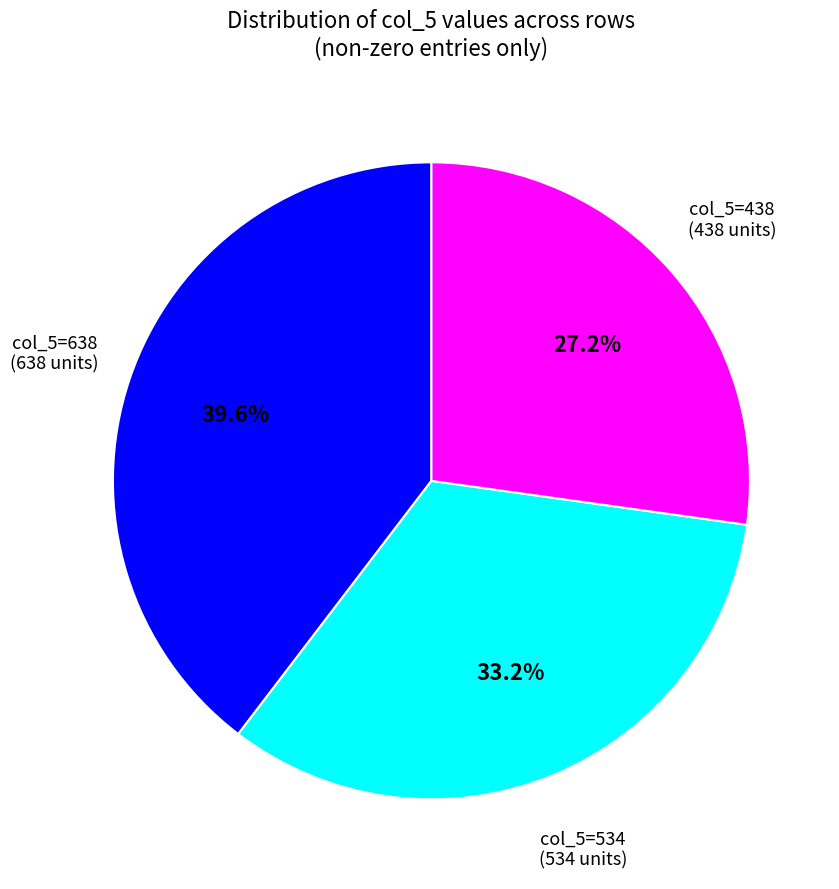

Is there a majority slice in this chart?

No